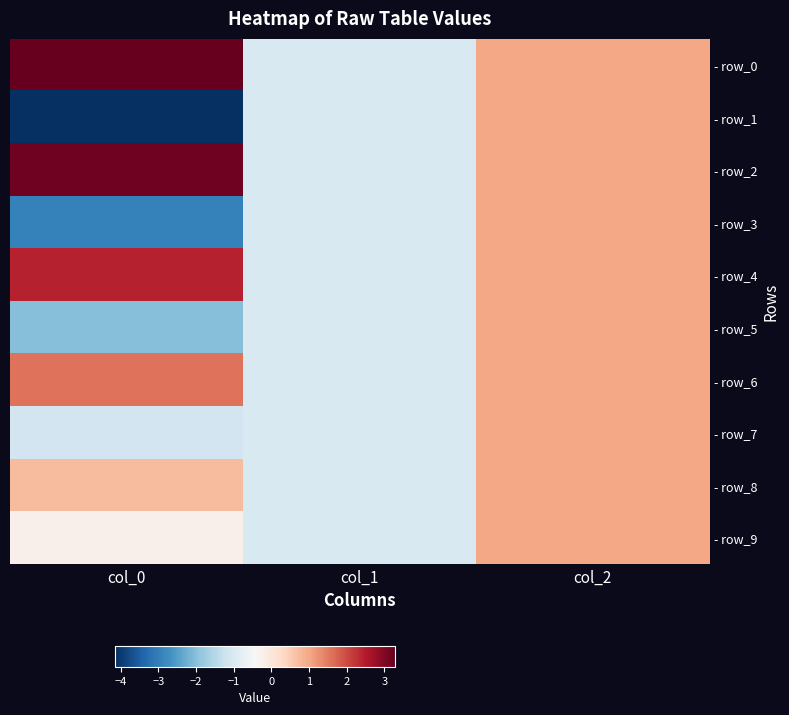

What is the total value across all series at col_2?

10.0